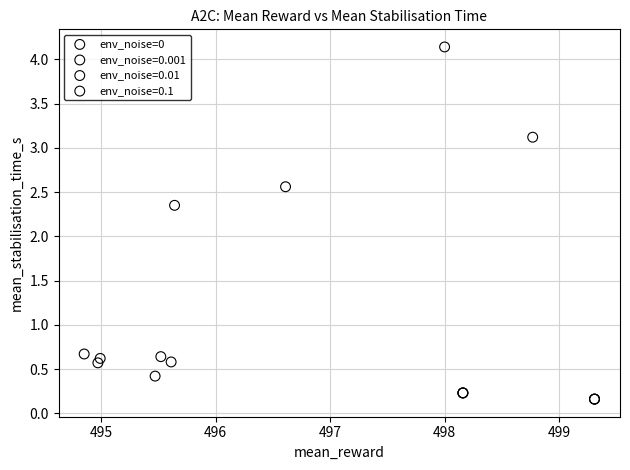

Which series has the largest Y range (max minus min)?

env_noise=0.1